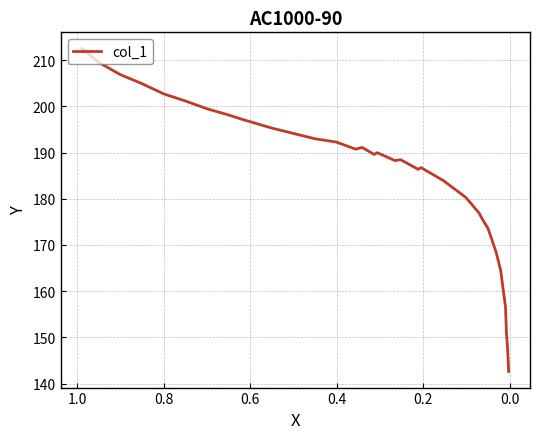

What is the difference between the maximum and second lowest values?

65.0